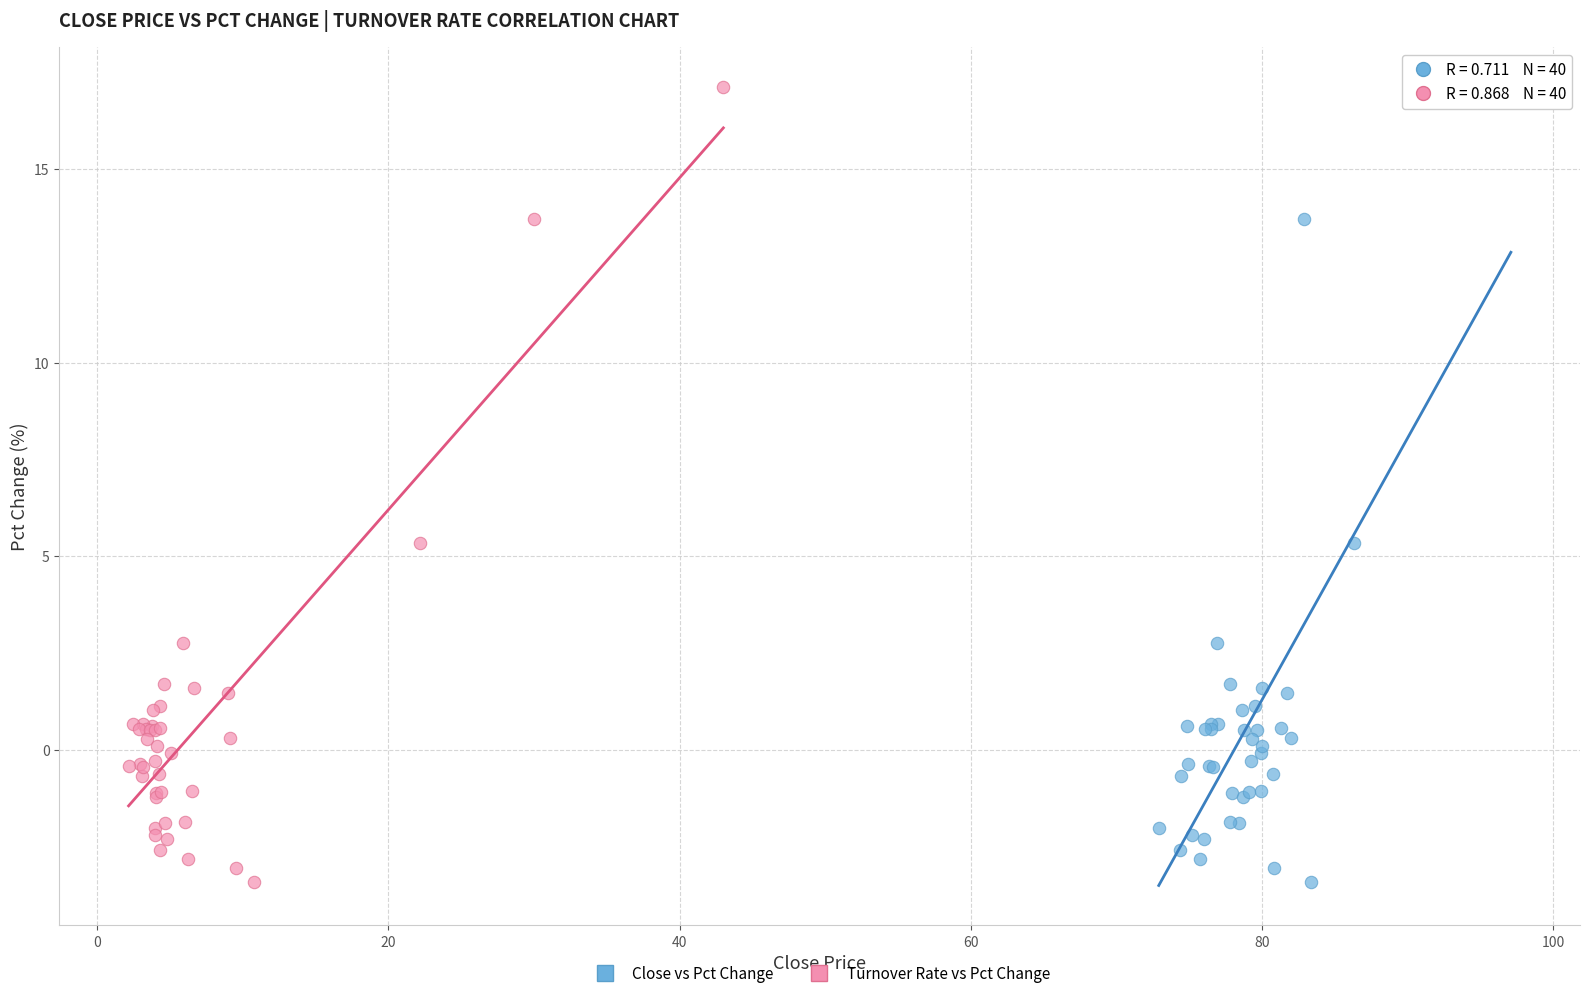

What are all the series names shown in the legend?

Close vs Pct Change, Turnover Rate vs Pct Change